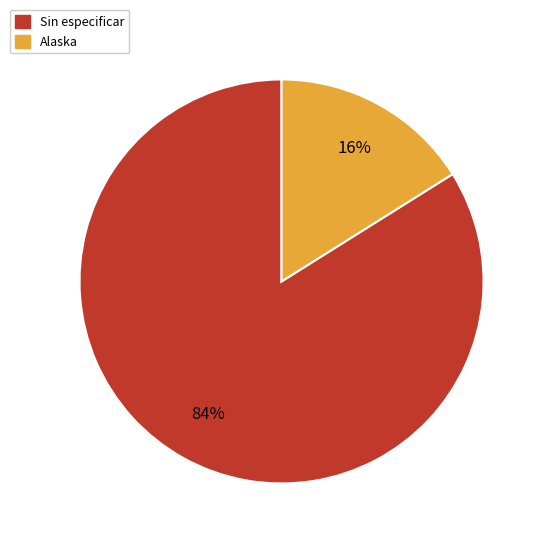

What percentage is the Sin especificar slice, to the nearest percent?

84%